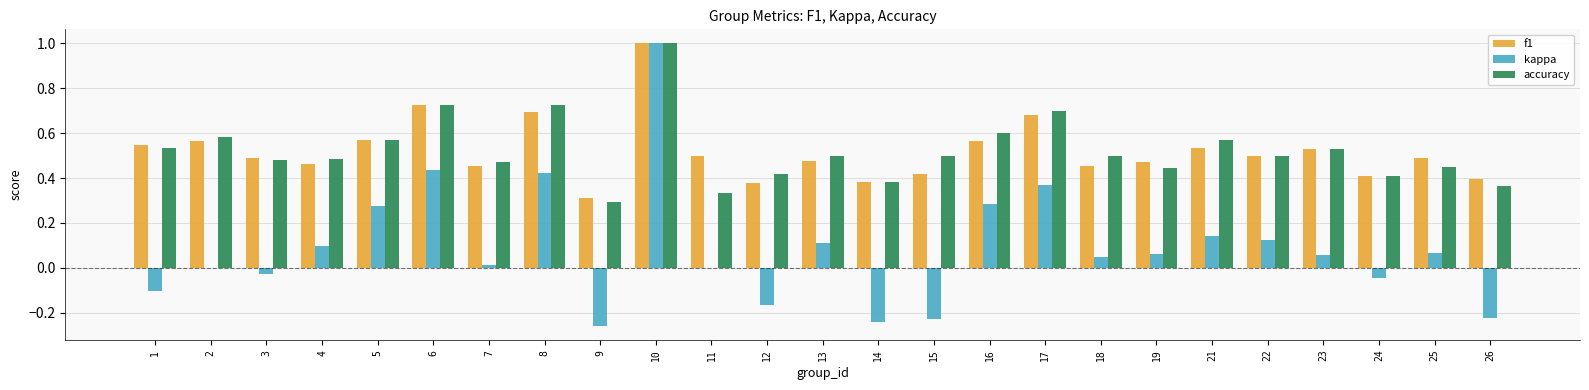

At which category is the sum across all series the highest?

10